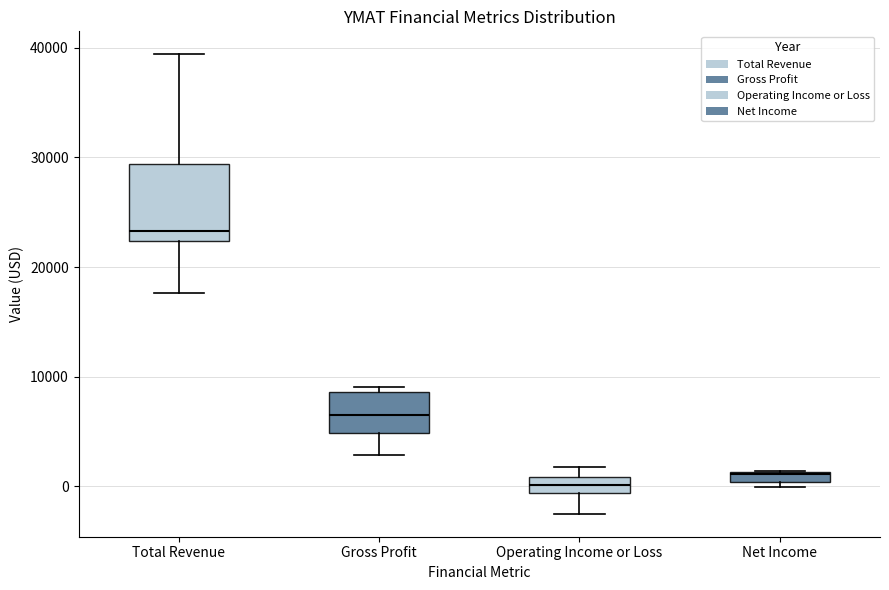

Which box is the tallest, from its lower edge to its upper edge?

Total Revenue